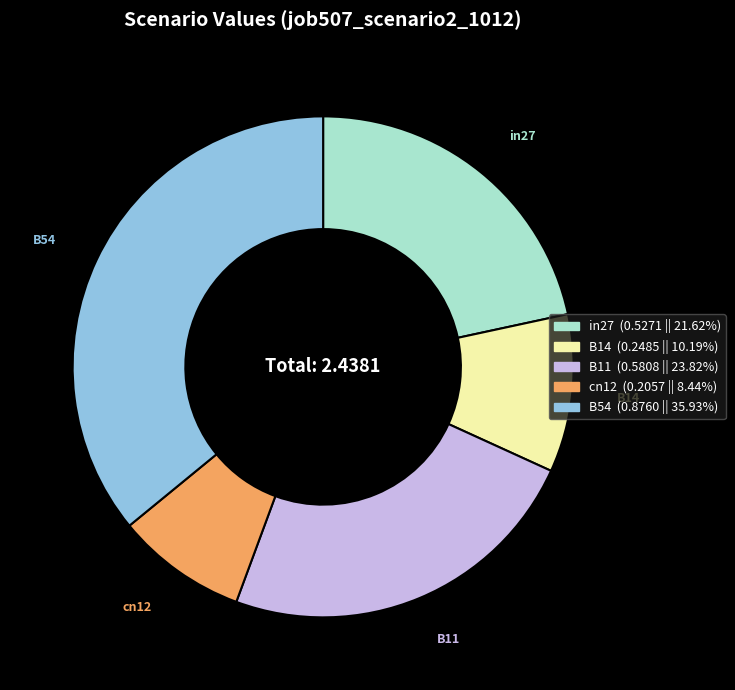

Which category has the smallest portion of the pie?

cn12